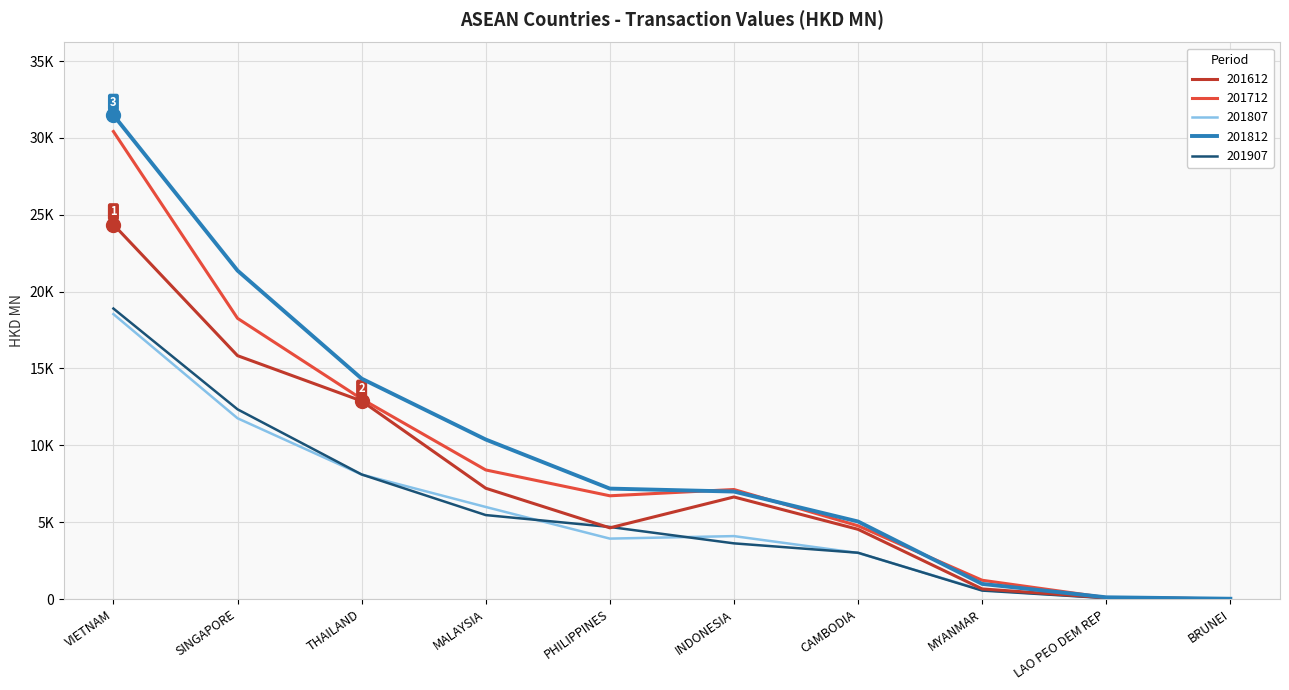

Is this an area chart (filled region under the line)?

No